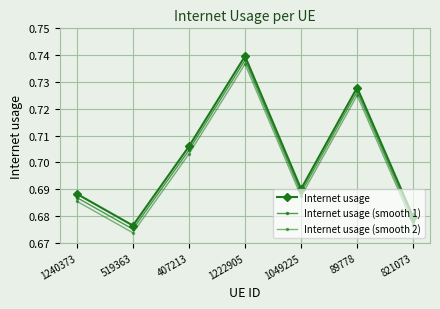

At which category is the sum across all series the highest?

1222905